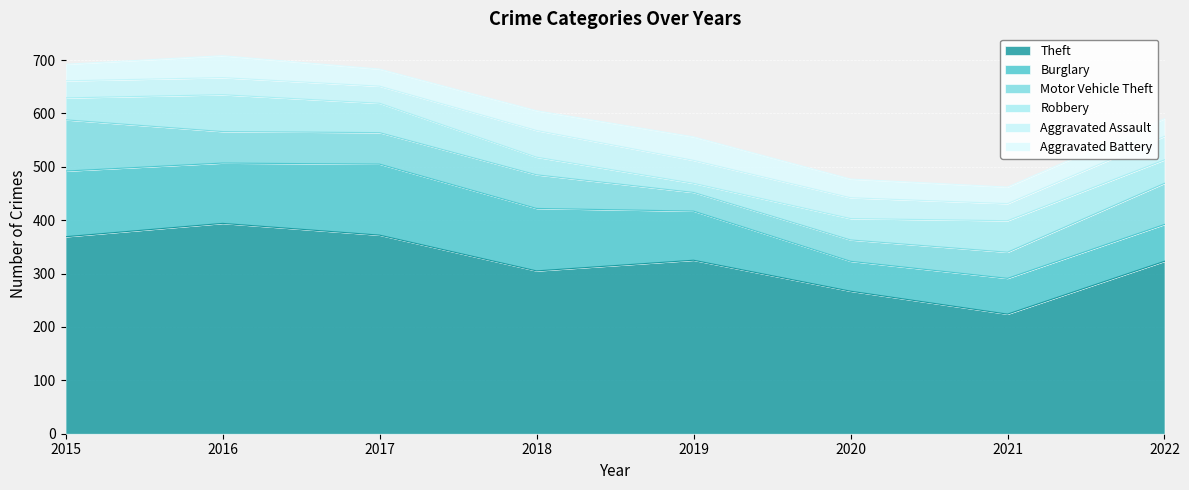

Reading left to right, list all the values displayed in this chart.

Theft: 369	394	372	305	325	267	224	323
Burglary: 123	113	133	117	92	56	67	69
Motor Vehicle Theft: 96	59	59	63	35	40	49	77
Robbery: 41	69	55	33	17	40	59	44
Aggravated Assault: 32	32	32	50	43	39	32	44
Aggravated Battery: 31	41	32	37	44	35	31	33